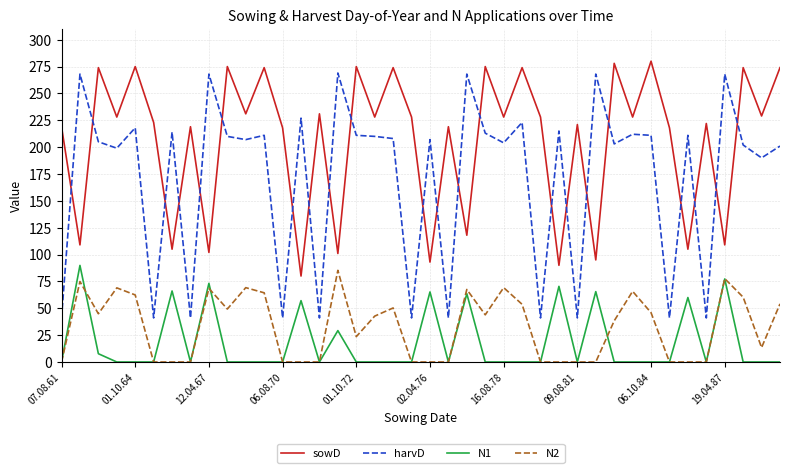

Count the number of data series in this chart.

4